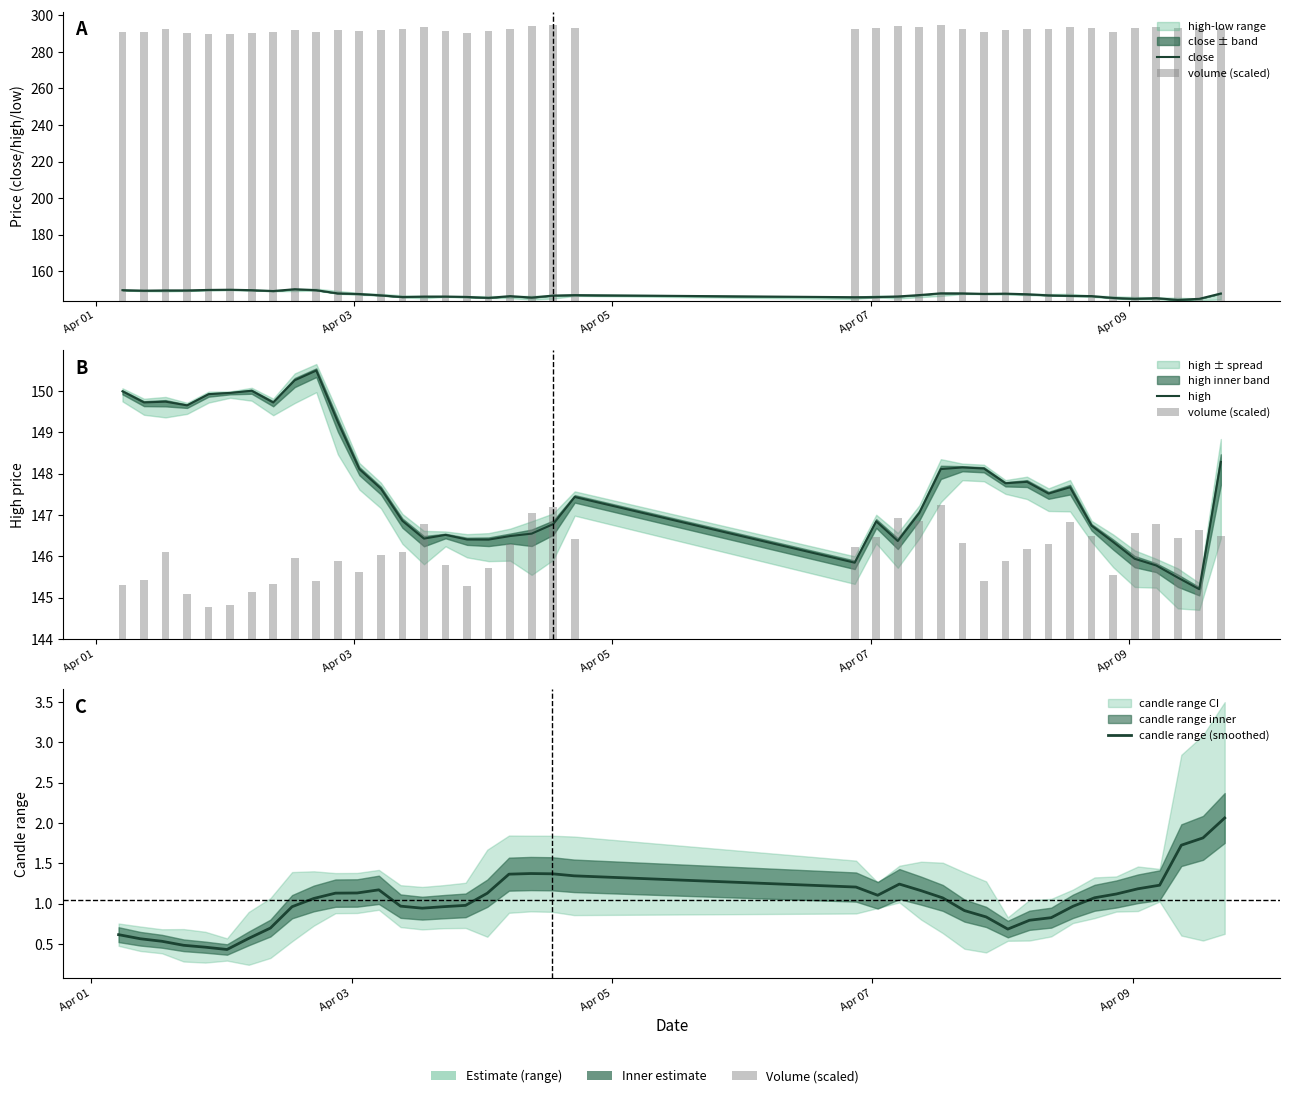

What is the average value of the high series?

147.7